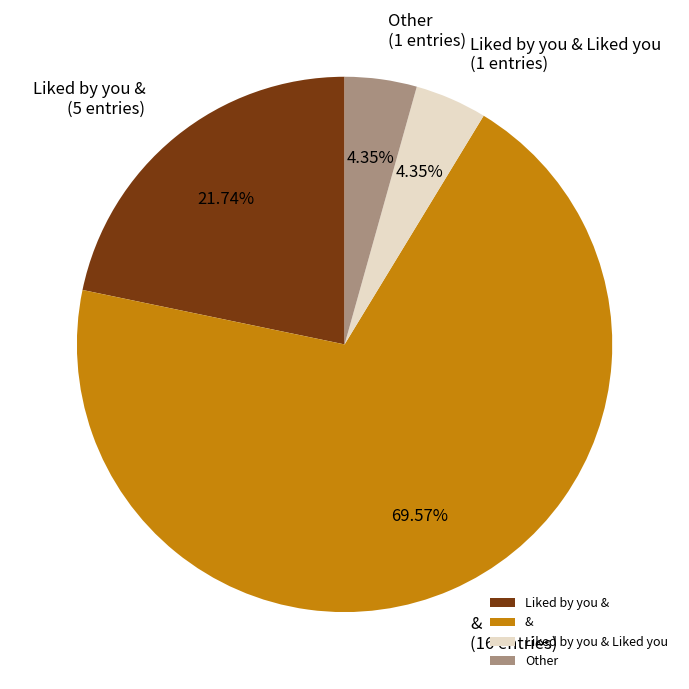

Between Liked by you & Liked you and &, which is larger?

&